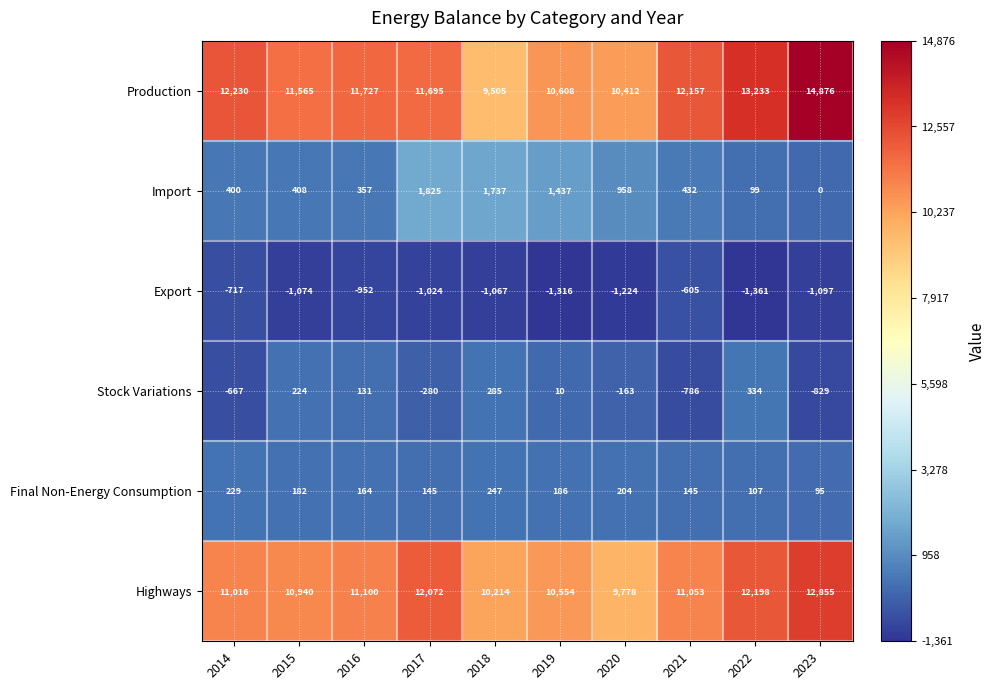

What is the difference between the Final Non-Energy Consumption values at 2022 and 2021?

38